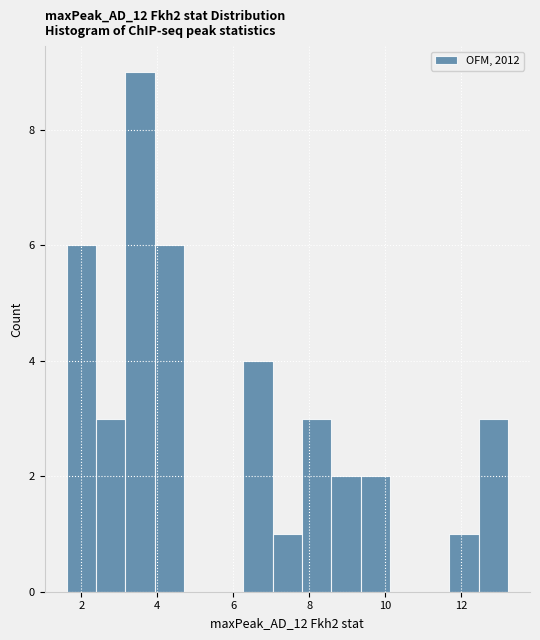

Around what value on the x-axis is the tallest bar? Give the approximate position of its centre, as read against the axis.

3.6